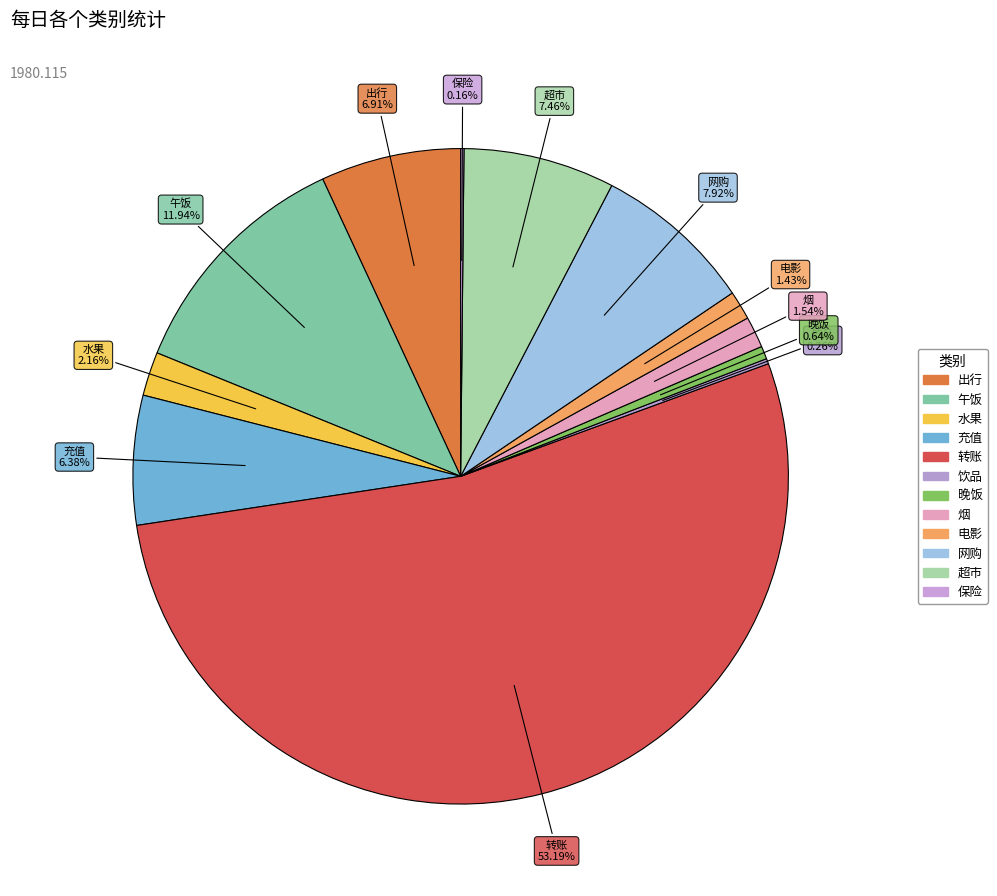

What is the smallest slice in the pie chart?

保险